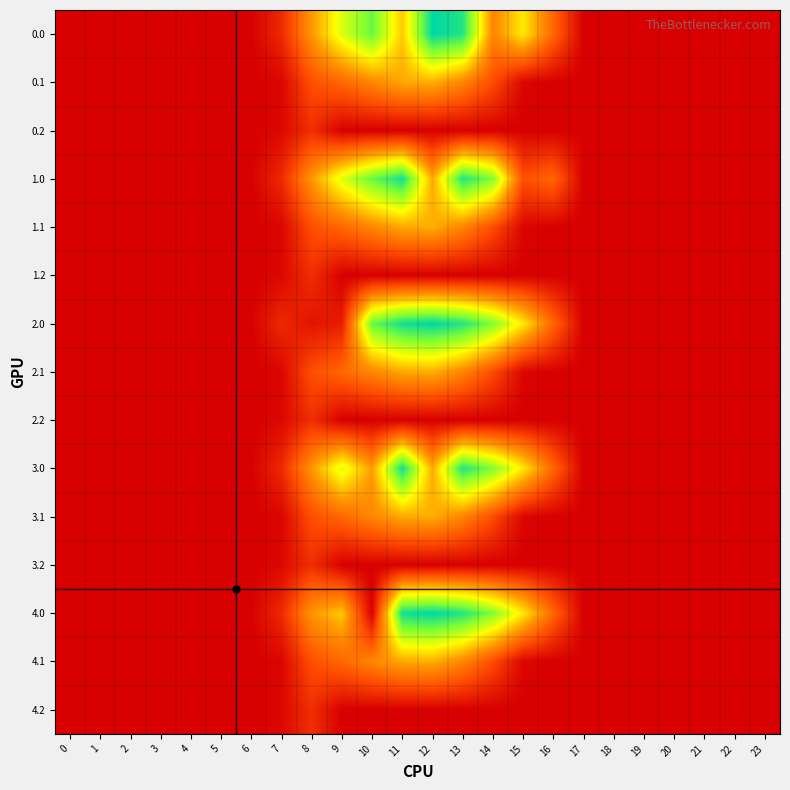

How many distinct data groups are displayed?

15